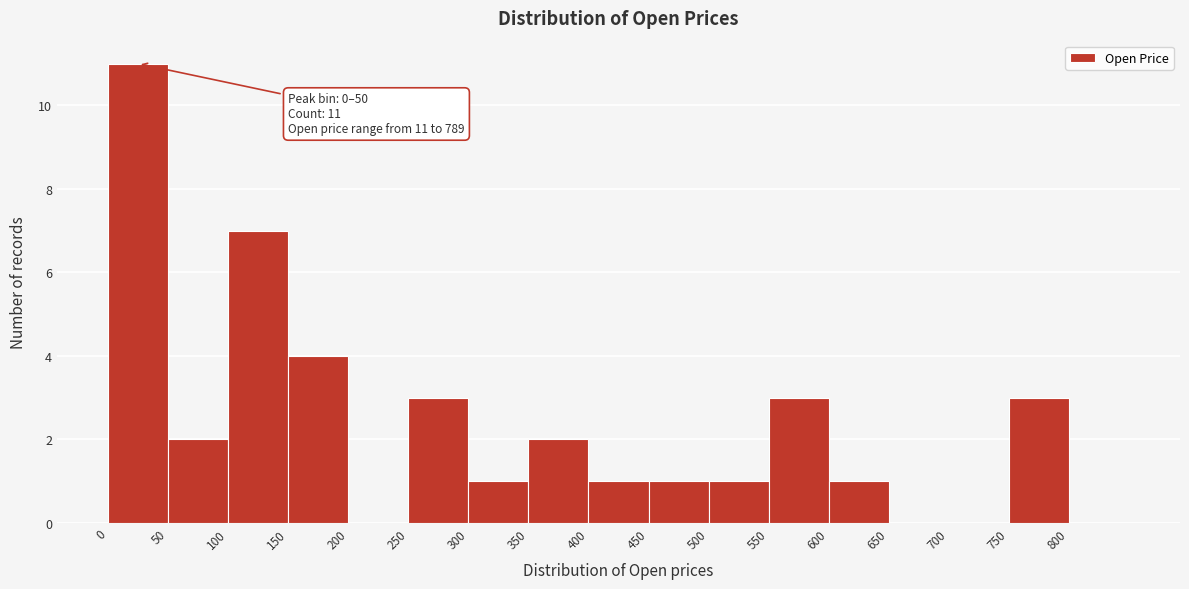

Over which range of the x-axis is the bar tallest?

0 to 50